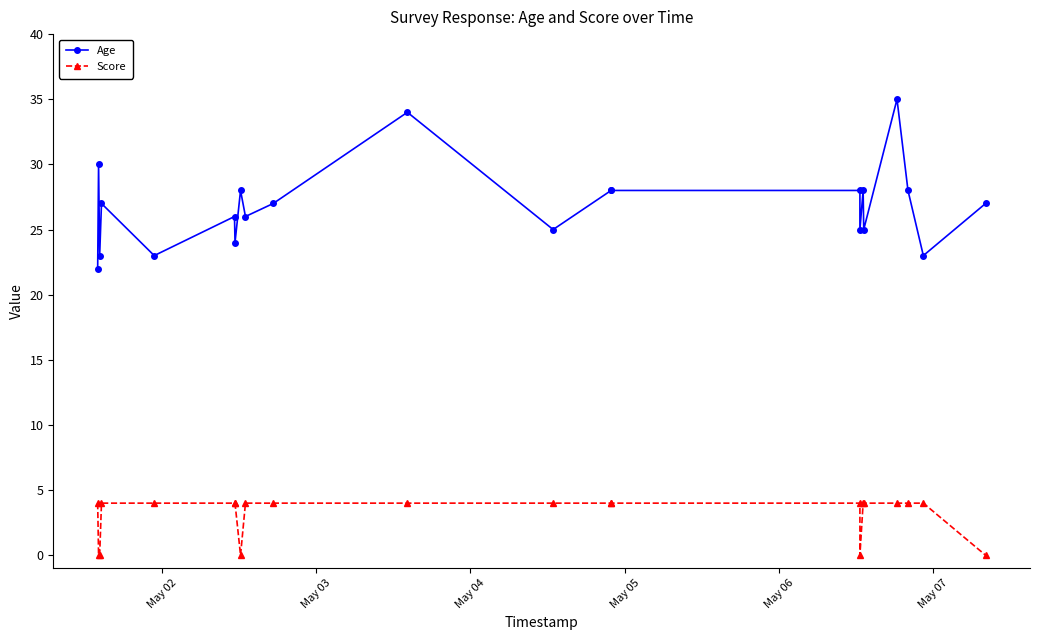

Rank the series by their maximum value, from highest to lowest.

Age, Score